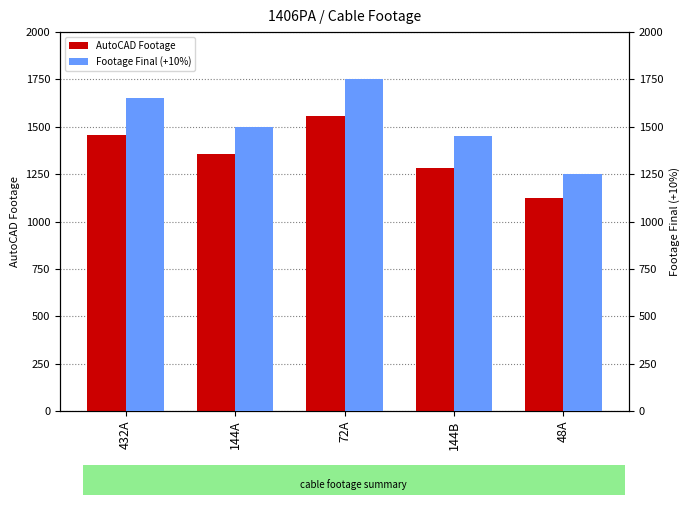

Rank the categories by AutoCAD Footage value from lowest to highest.

48A, 144B, 144A, 432A, 72A